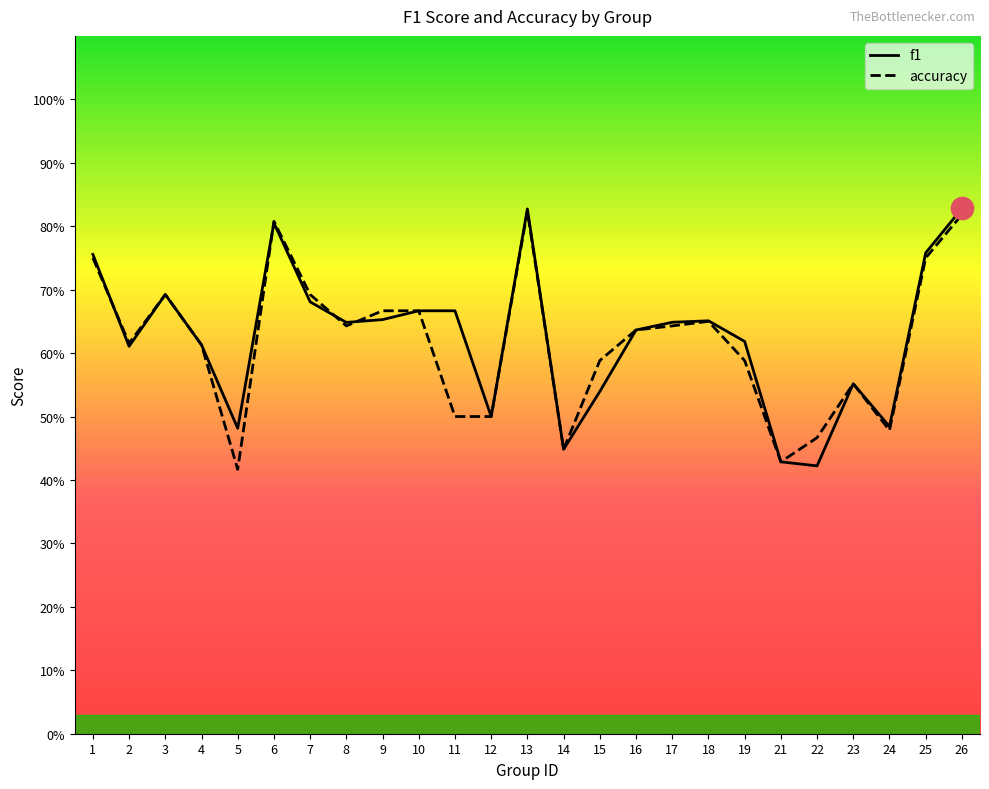

How many distinct data groups are displayed?

2